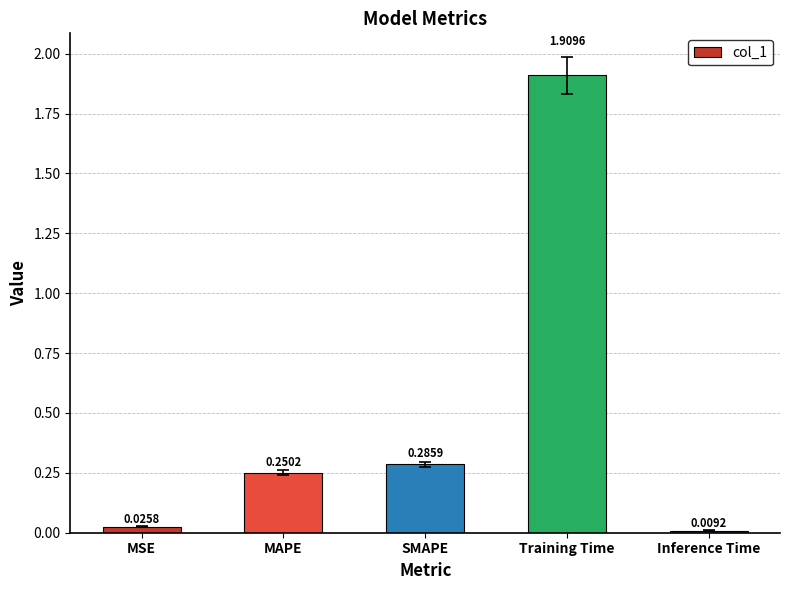

At which category does the chart reach its minimum across all series?

Inference Time